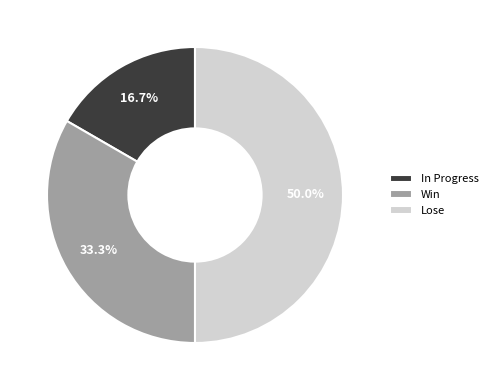

True or false: In Progress accounts for 3% of the total.

False